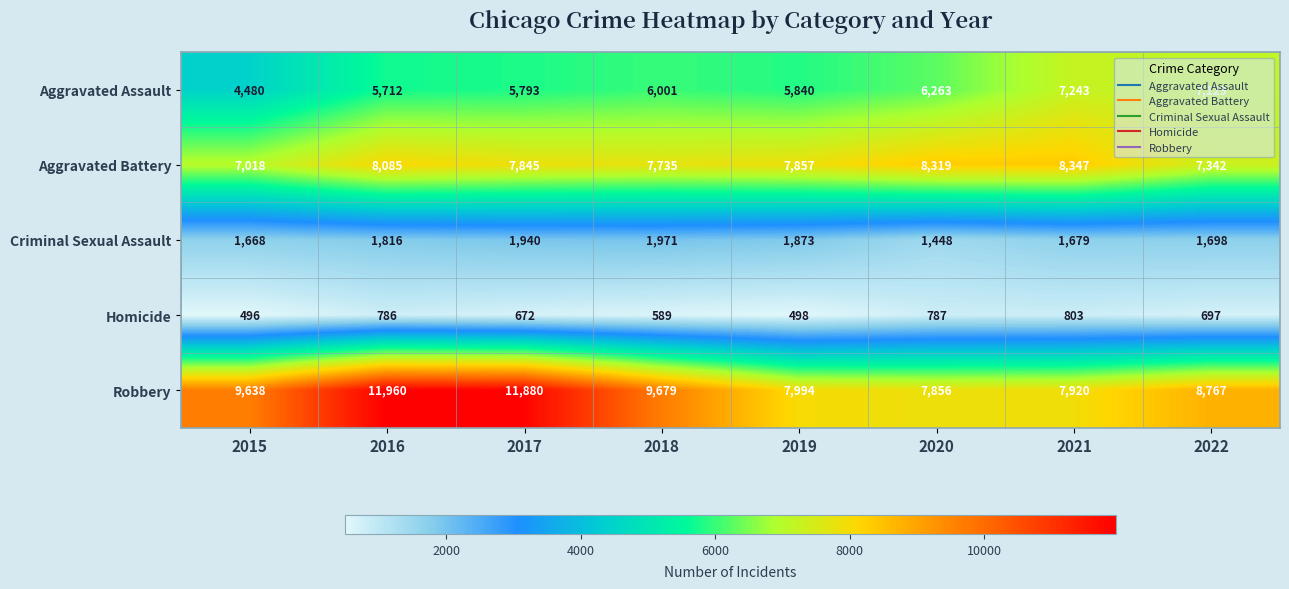

True or false: Homicide has a value of 496 at 2015.

True